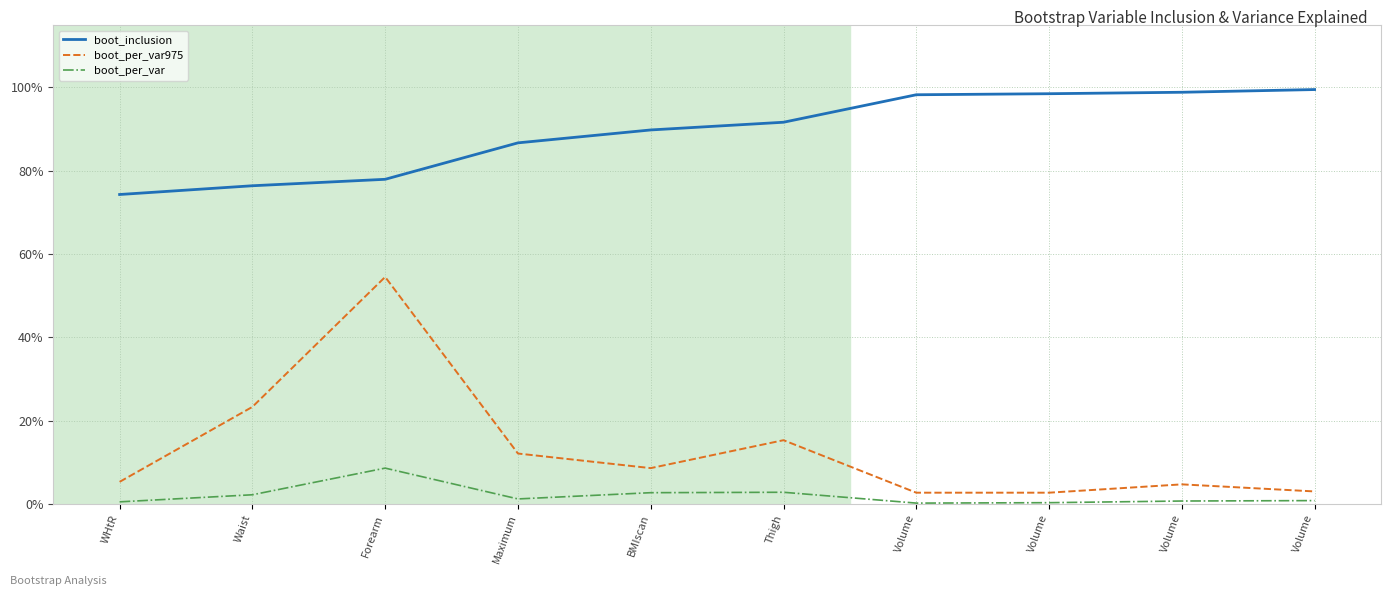

Which series has the largest range (max minus min)?

boot_per_var975